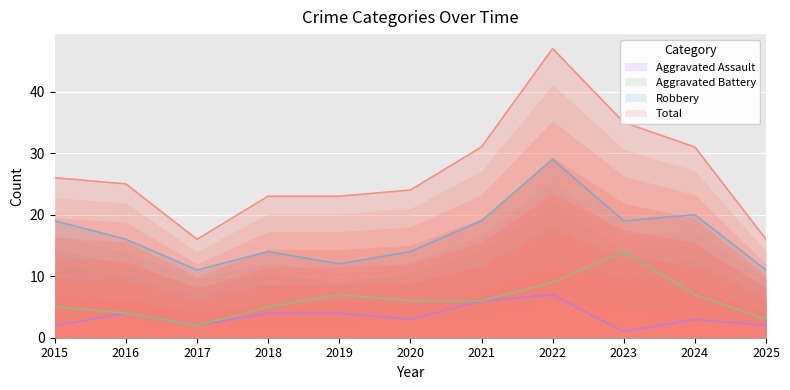

Where is Aggravated Battery nearest to the value 8?

2019